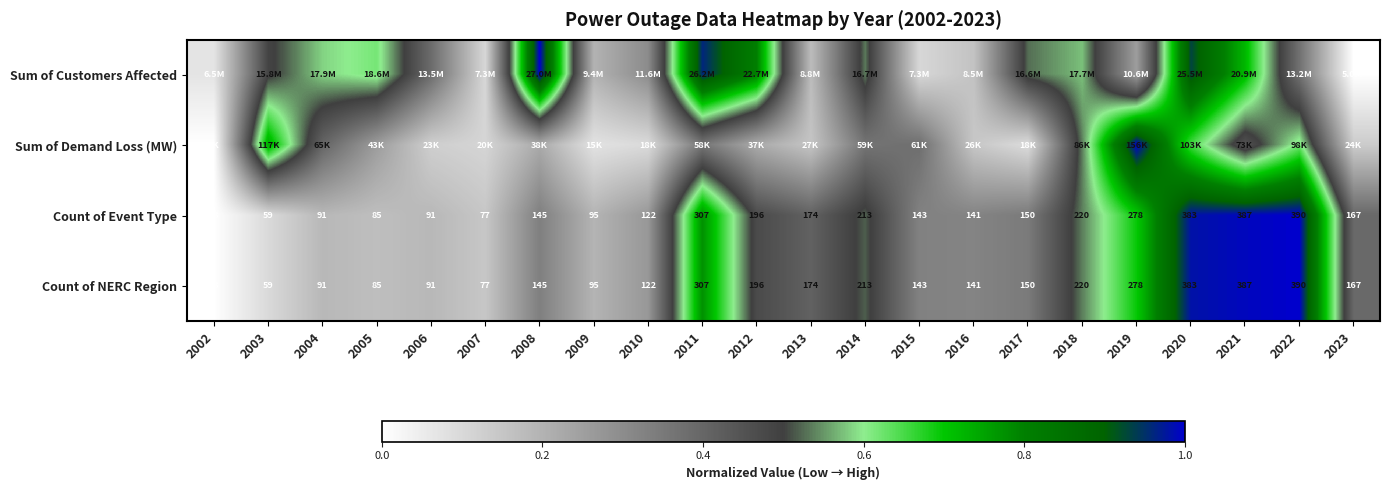

Between 2010 and 2012, which series saw the biggest shift?

Sum of Customers Affected